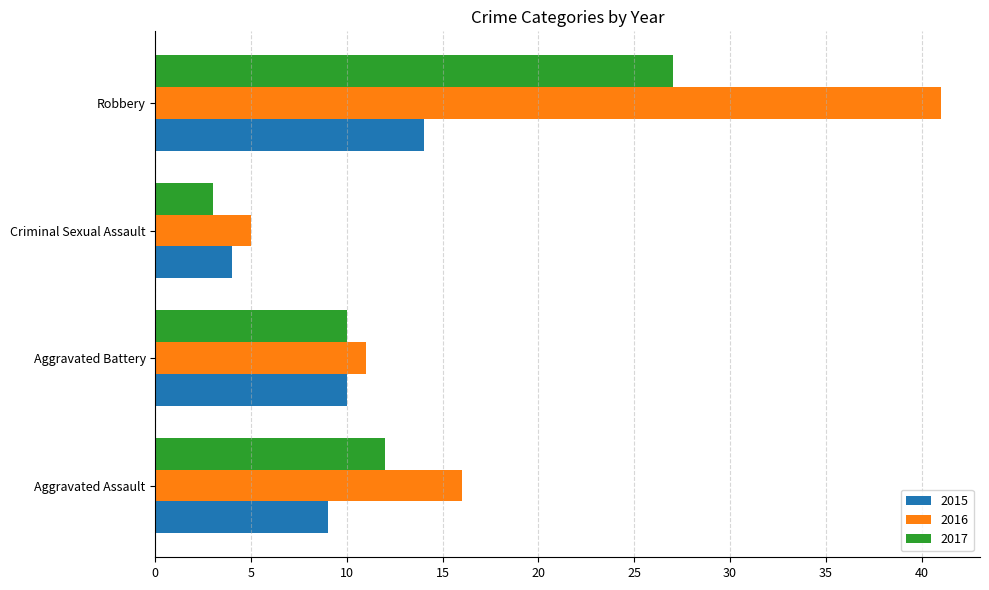

List the series in order of their peak value, lowest first.

2015, 2017, 2016